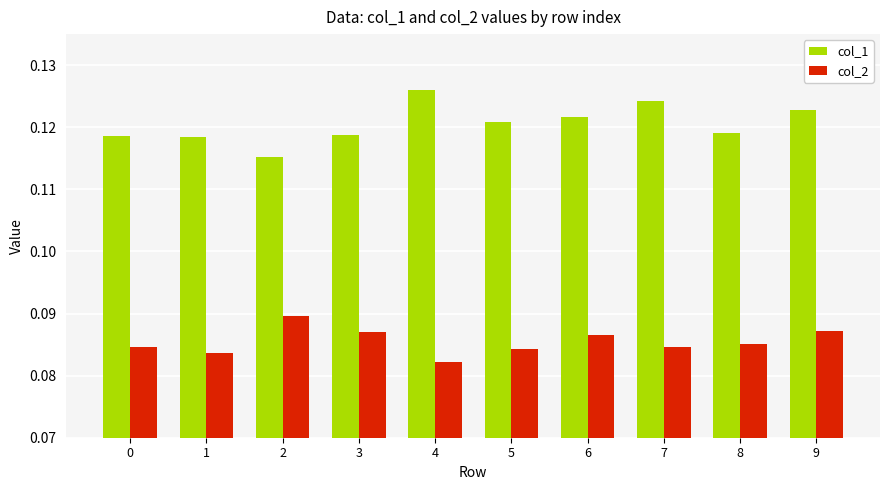

Which category has the lowest value across all series?

4